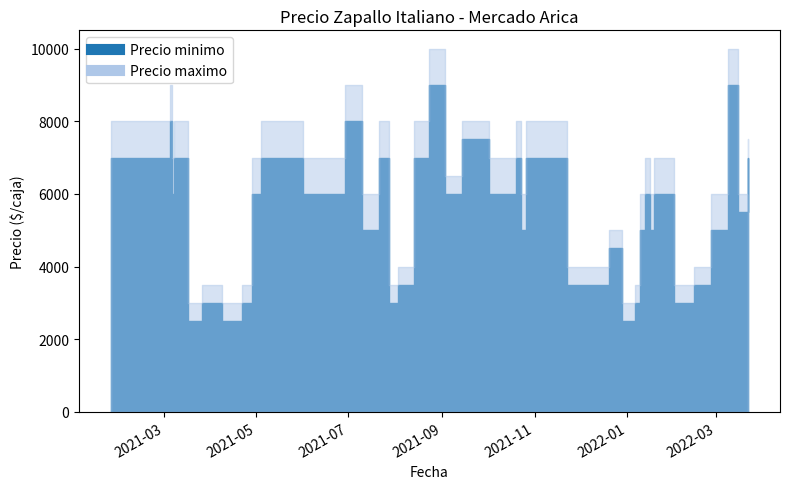

How many data points does each series have?

40